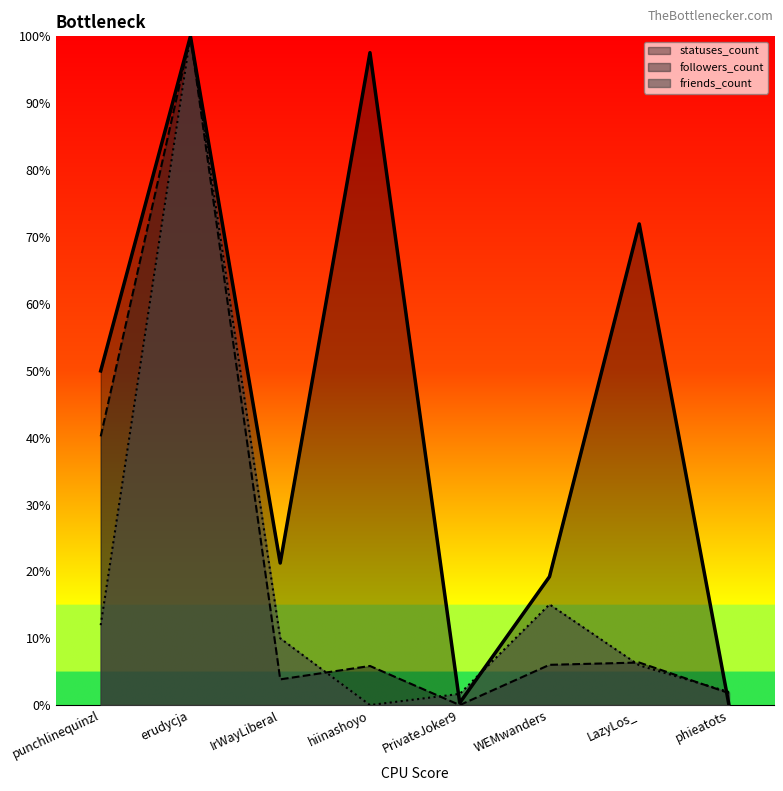

Where do friends_count and followers_count first cross each other?

IrWayLiberal and hiinashoyo